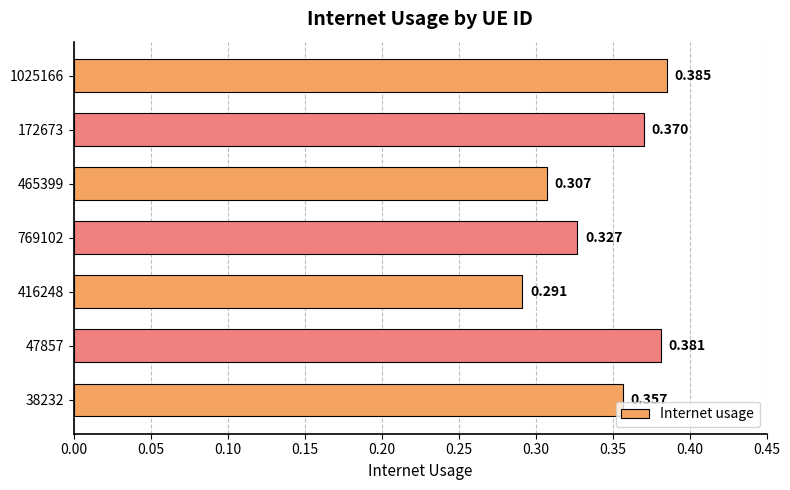

Count the values in the range 0 to 1.

7